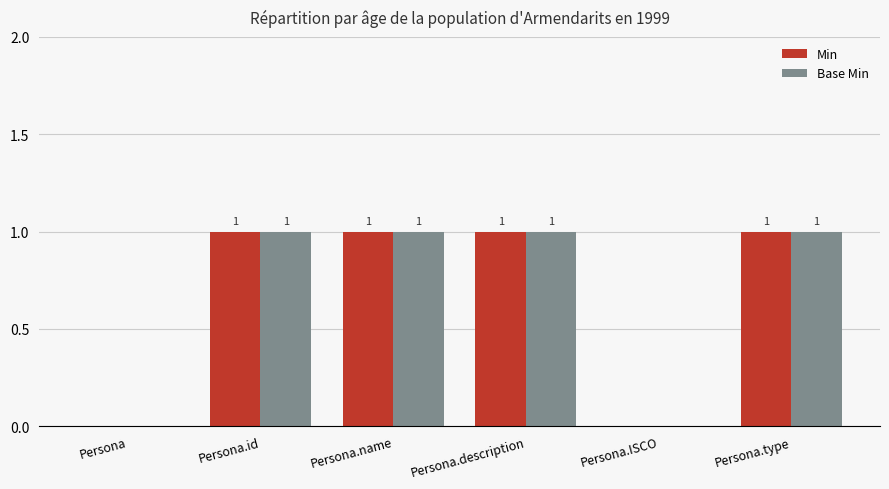

Reading left to right, extract all data points from this chart.

Min: 0	1	1	1	0	1
Base Min: 0	1	1	1	0	1